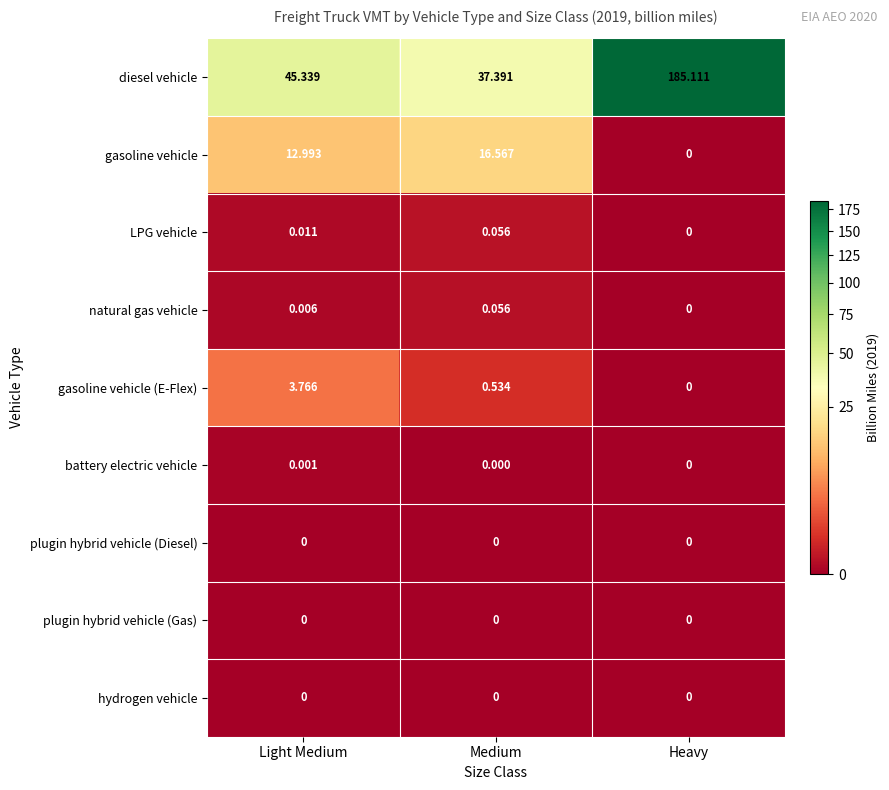

What is the total value across all series at Heavy?

185.1